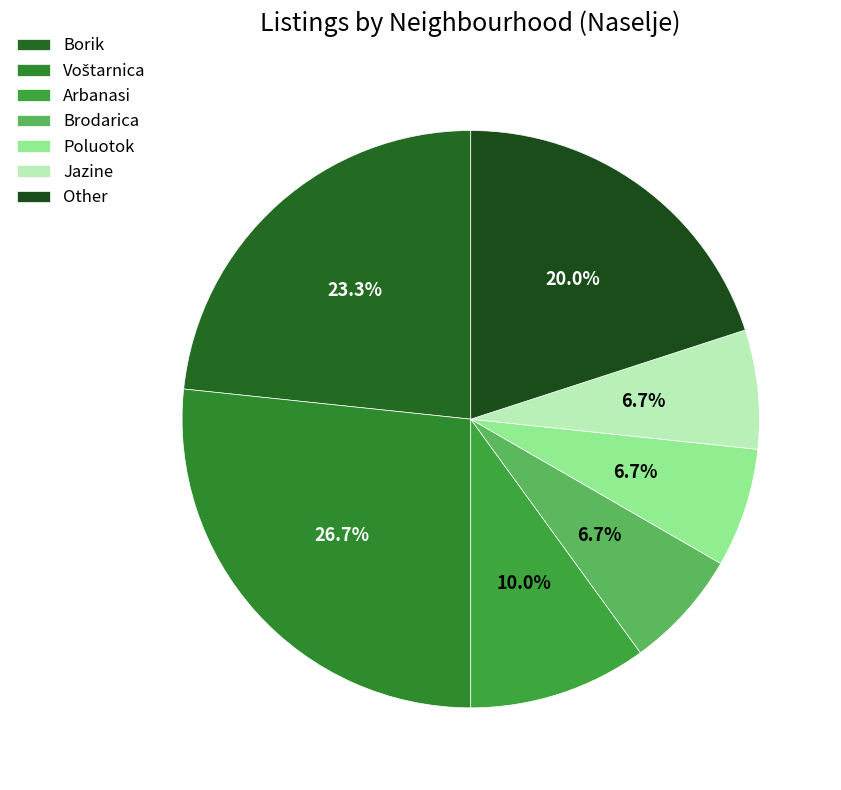

Between Borik and Voštarnica, which is larger?

Voštarnica